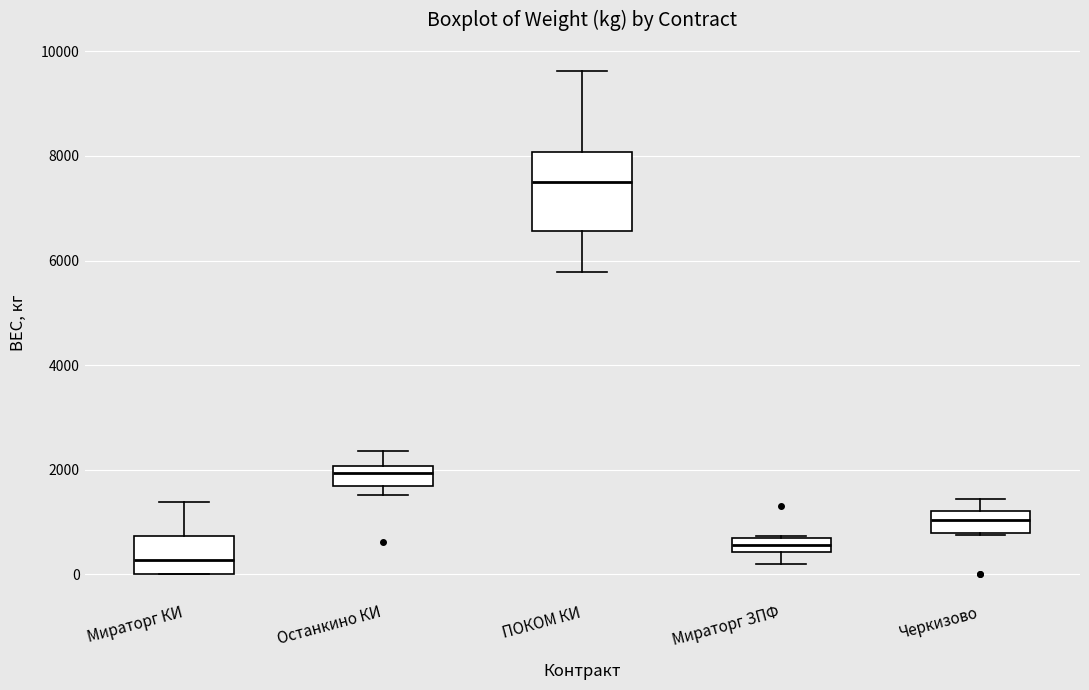

Which box's median line is the lowest?

Мираторг КИ